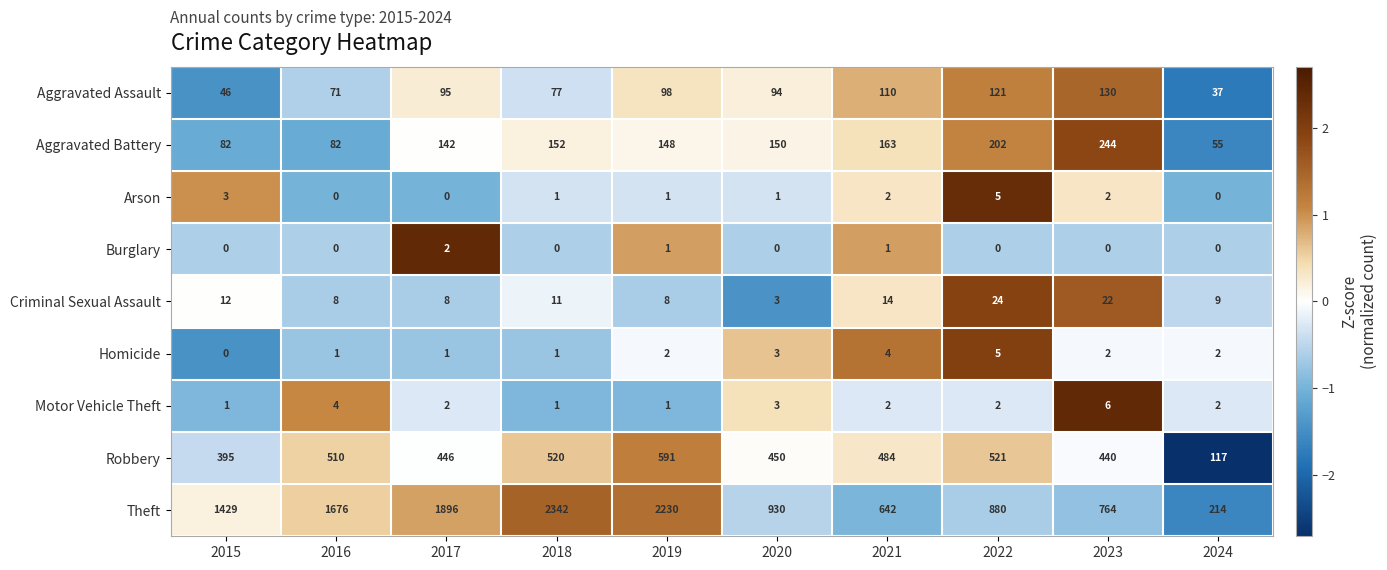

Is the value of Homicide at 2023 greater than the value of Aggravated Assault at 2015?

No